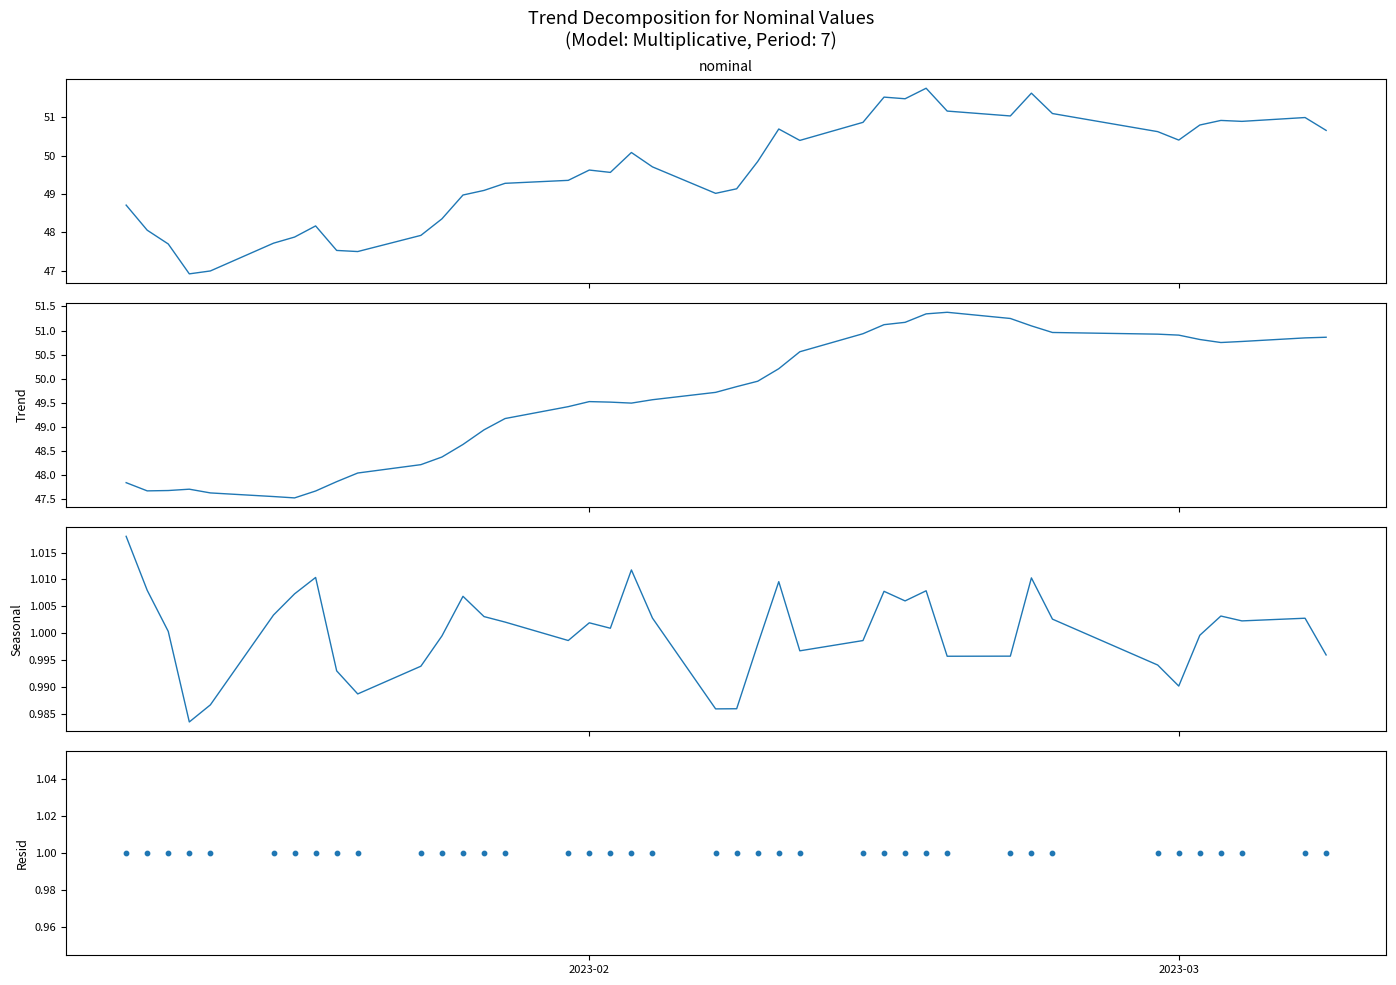

At how many categories does at least one series exceed 42?

40